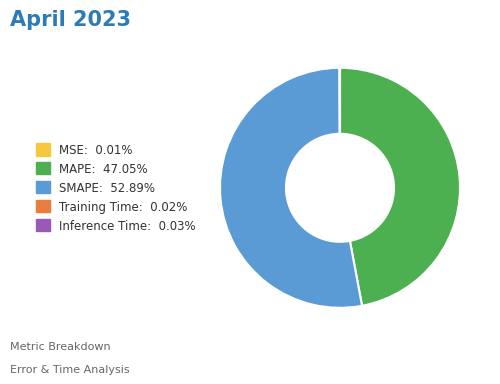

Does SMAPE: 52.89% account for over 50% of the chart?

Yes